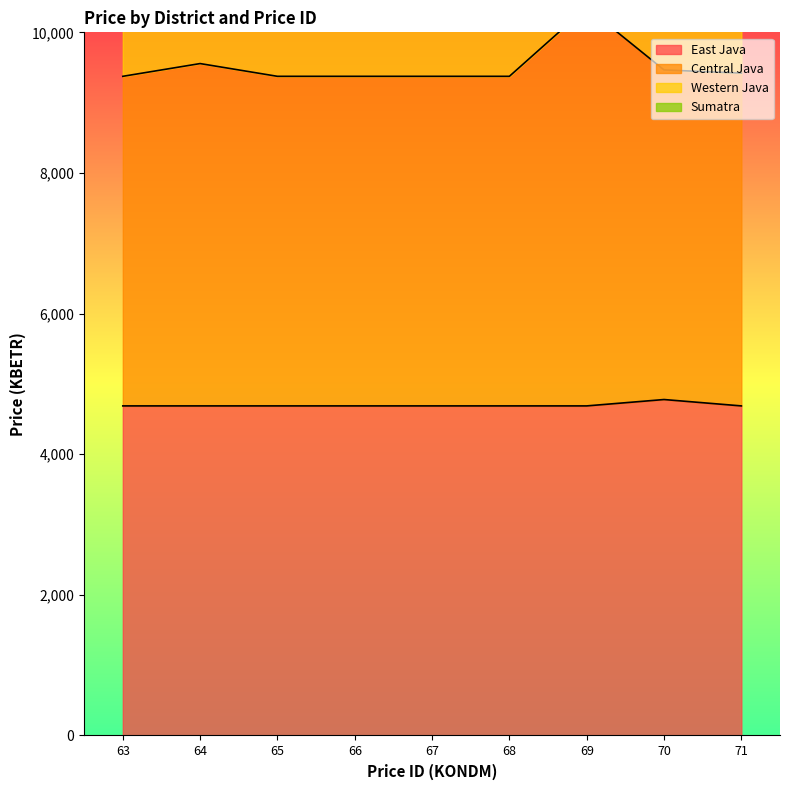

What is the greatest value displayed?

10353.6